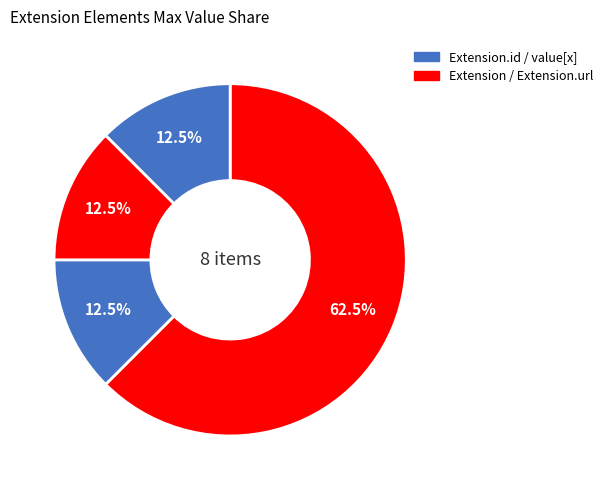

What is the largest slice in the pie chart?

Extension